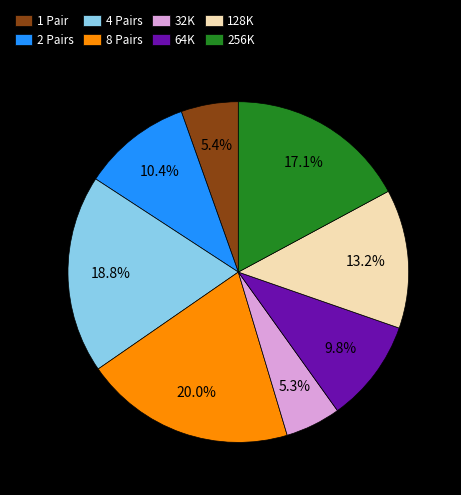

Is the sum of 8 Pairs and 128K greater than half?

No